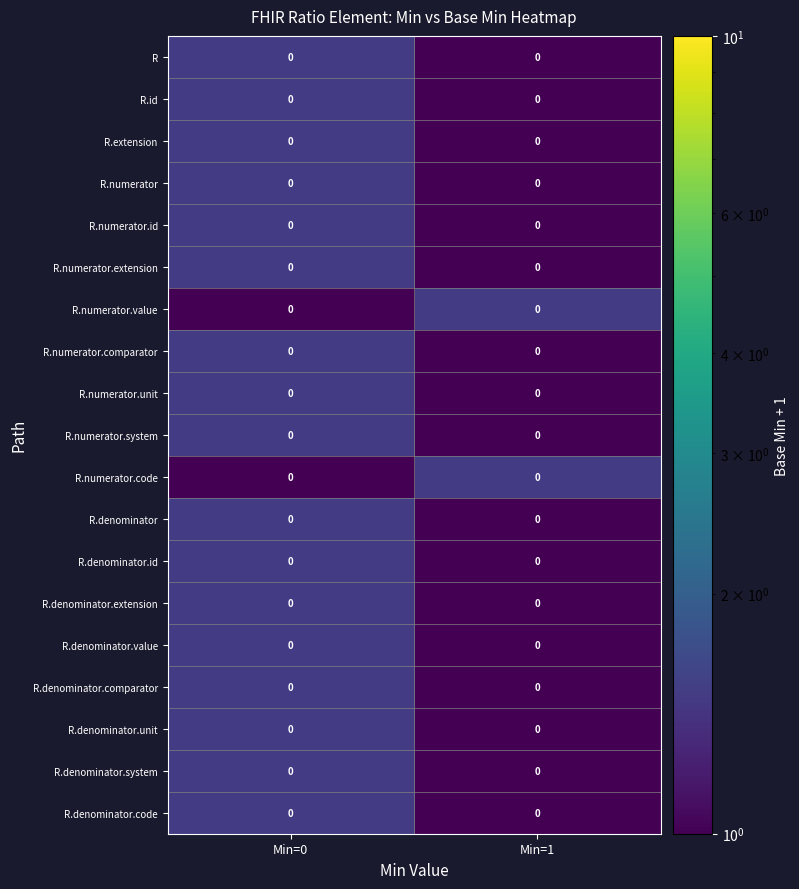

What is the approximate value of R.denominator.value at Min=1?

1.0